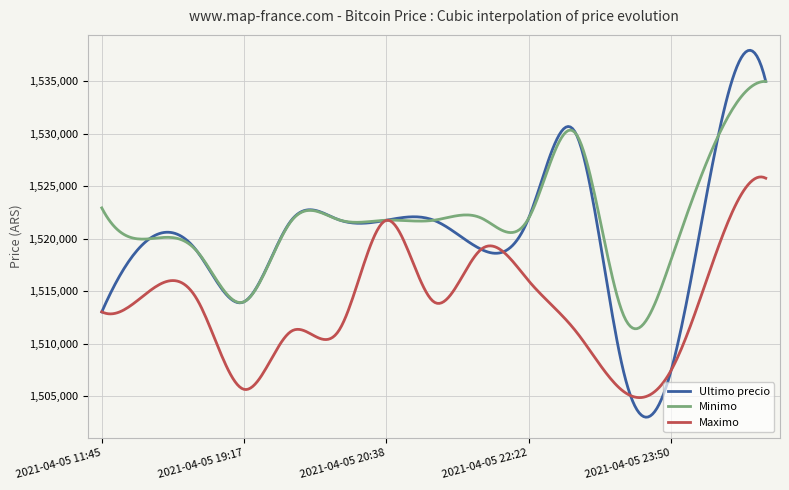

List the series in order of their peak value, highest first.

Ultimo precio, Minimo, Maximo